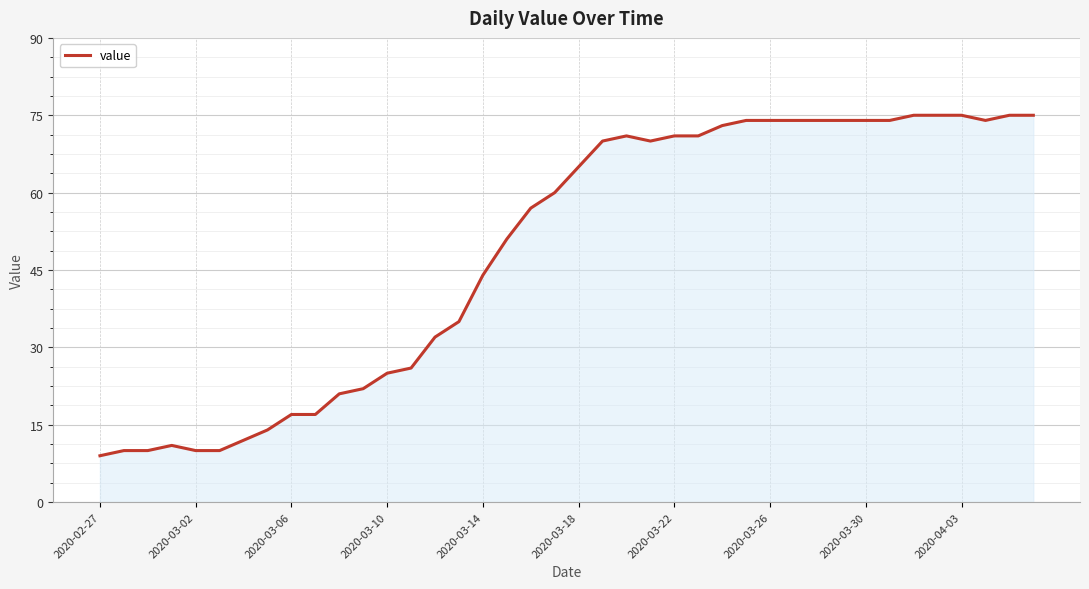

What is the difference between the maximum and minimum values?

66